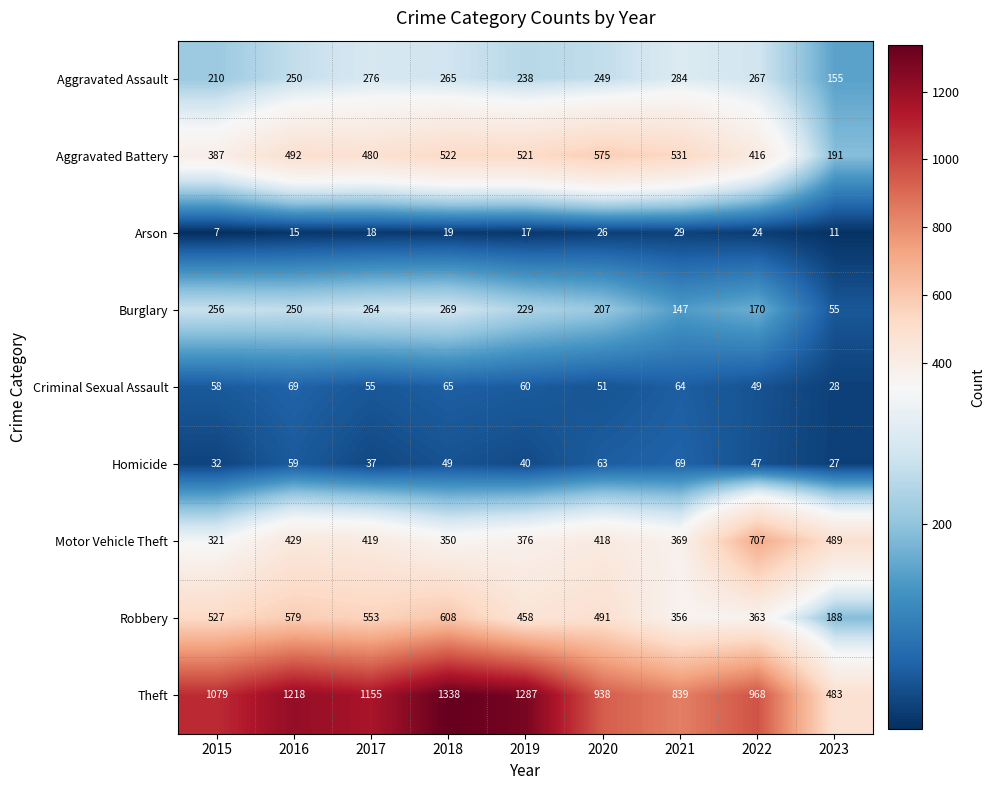

At 2023, list the series in order from smallest to largest.

Arson, Homicide, Criminal Sexual Assault, Burglary, Aggravated Assault, Robbery, Aggravated Battery, Theft, Motor Vehicle Theft